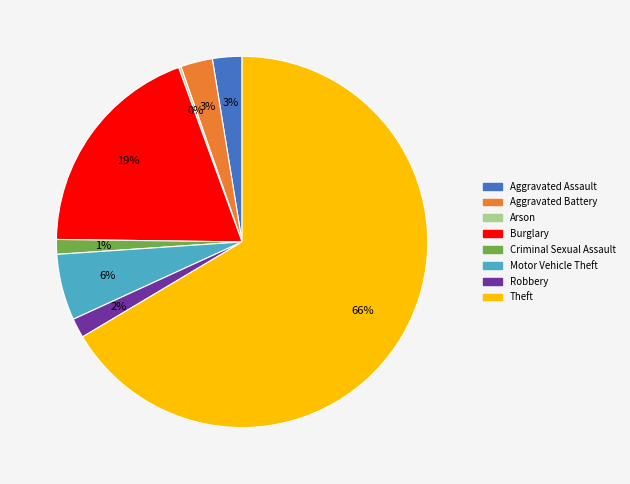

Which slice is the largest?

Theft